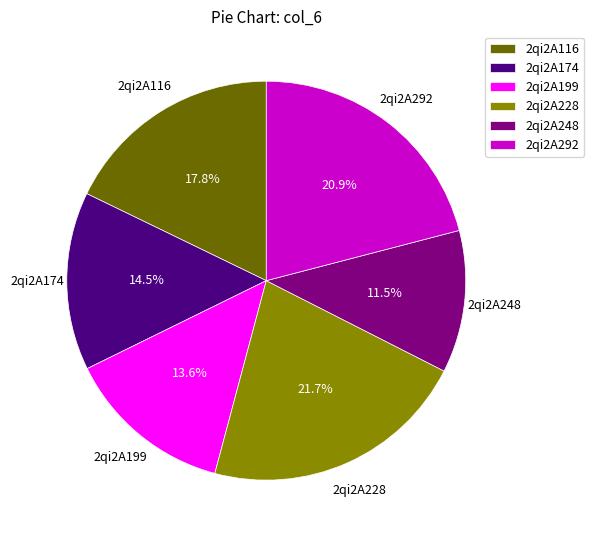

To the nearest percent, what percentage of the pie is 2qi2A199?

14%